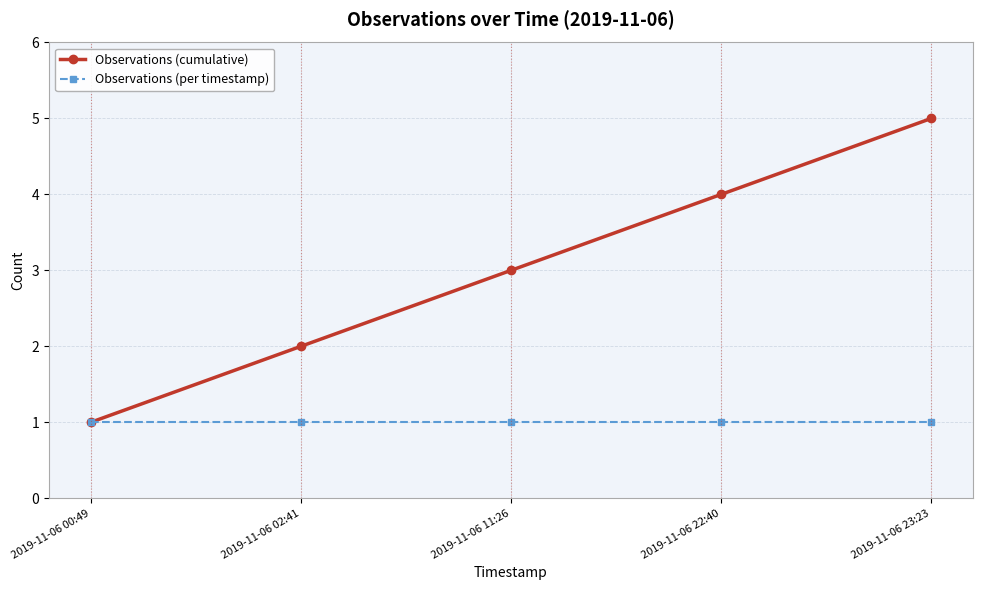

Which category has the highest value across all series?

2019-11-06 23:23